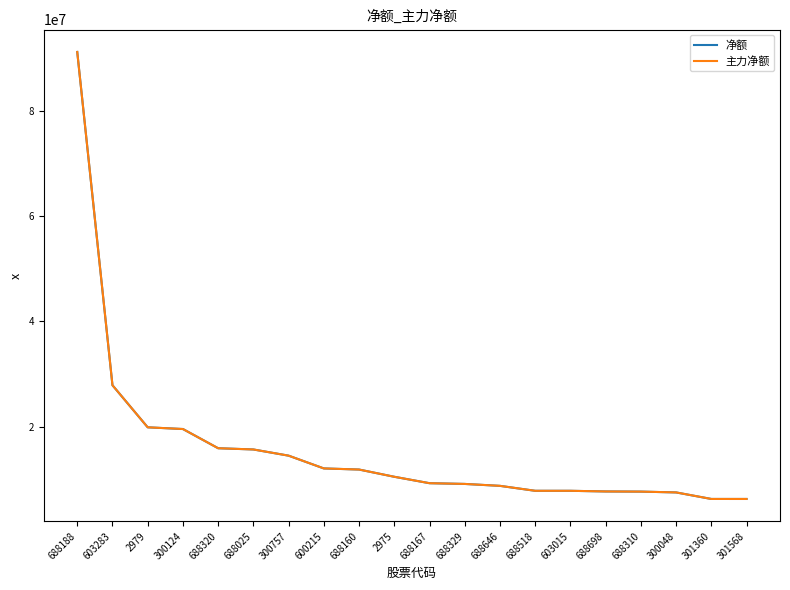

Is this an area chart (filled region under the line)?

No